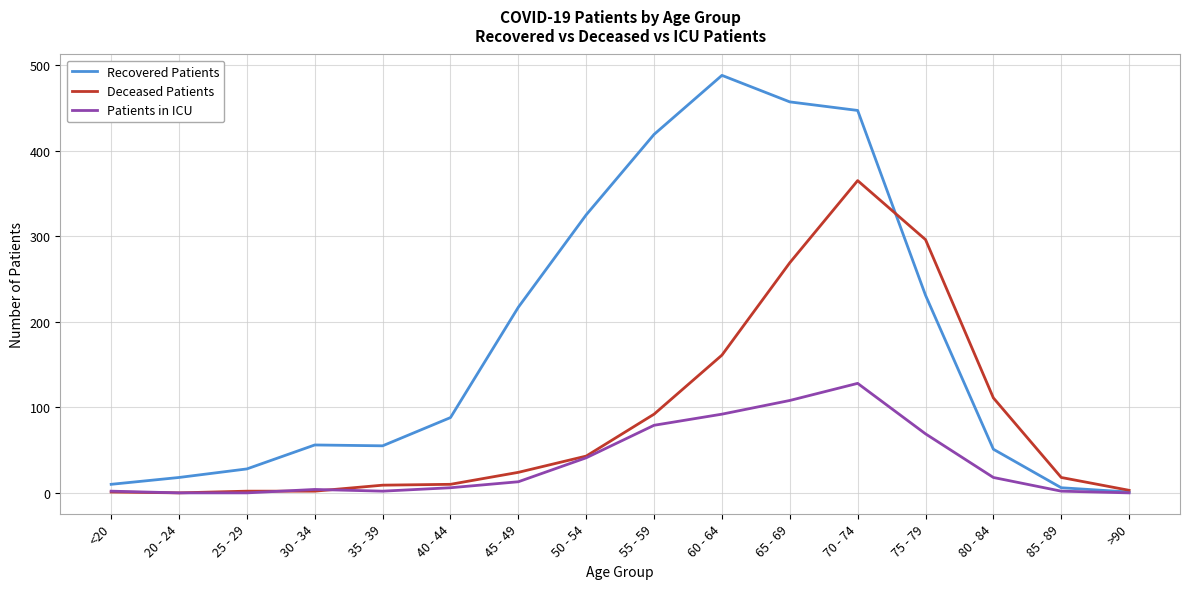

Is it true that Patients in ICU equals 0 at 20 - 24?

True